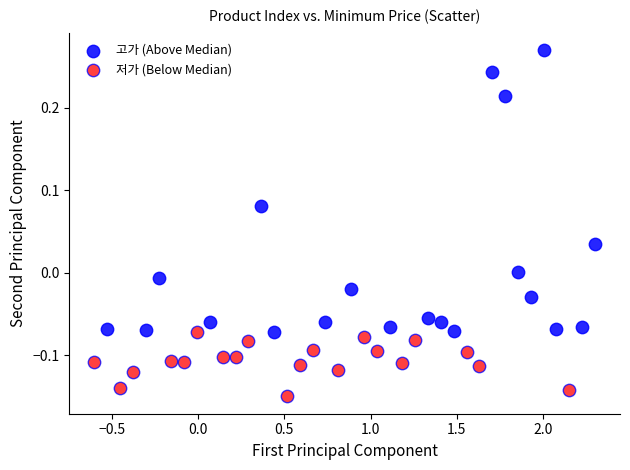

Which series has the widest spread of Y values?

고가 (Above Median)